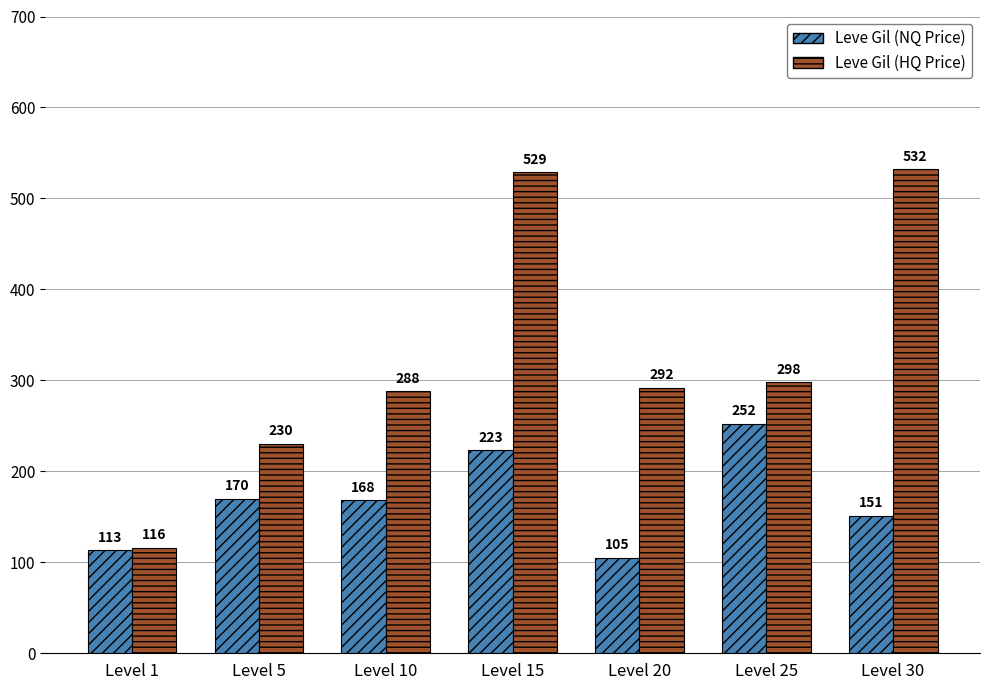

The Leve Gil (HQ Price) series shows 947 at Level 30. True or false?

False